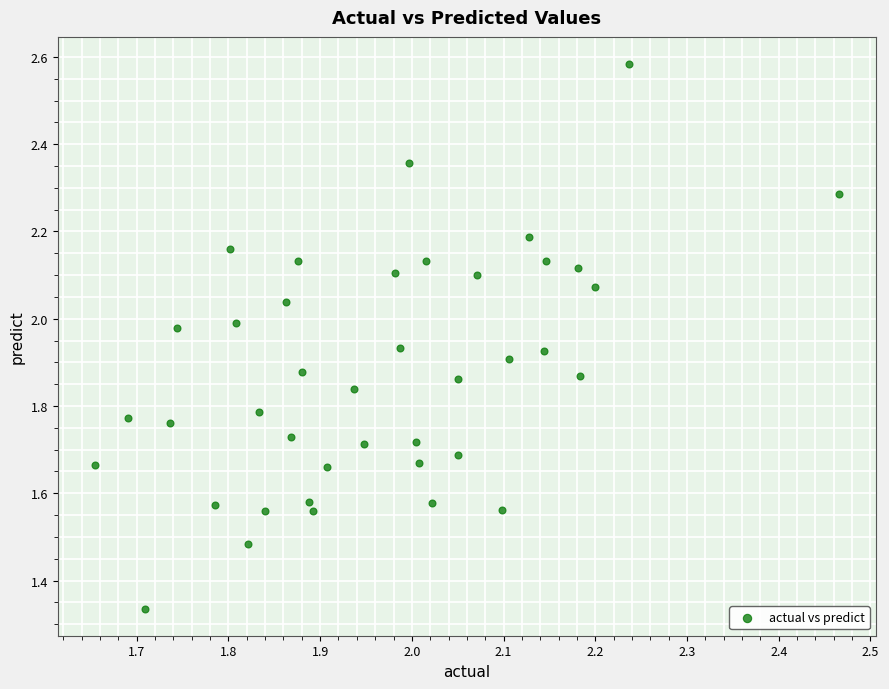

What is the range of X values (max minus min)?

0.8